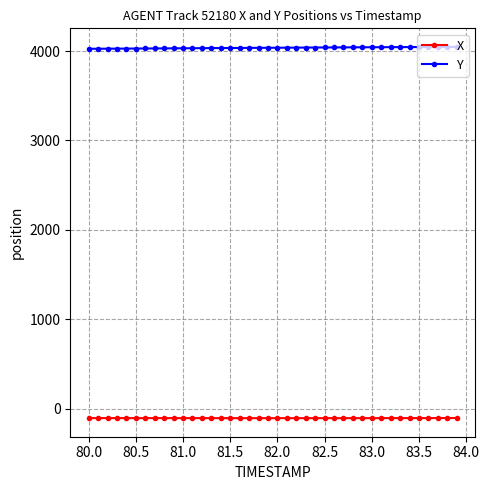

What is the average value of the Y series?

4036.0